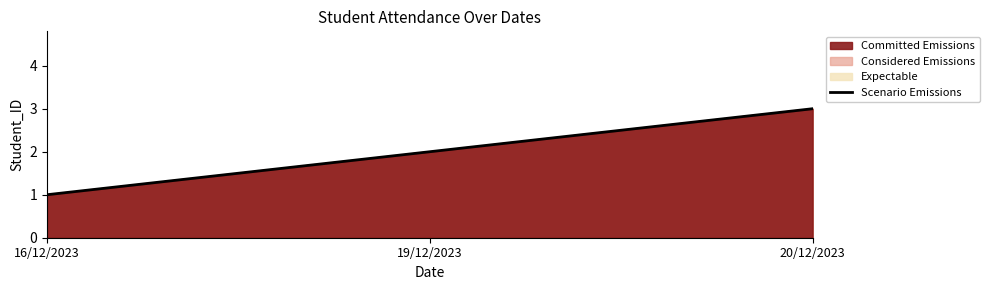

Reading right to left, list all the values displayed in this chart.

20/12/2023=3	19/12/2023=2	16/12/2023=1